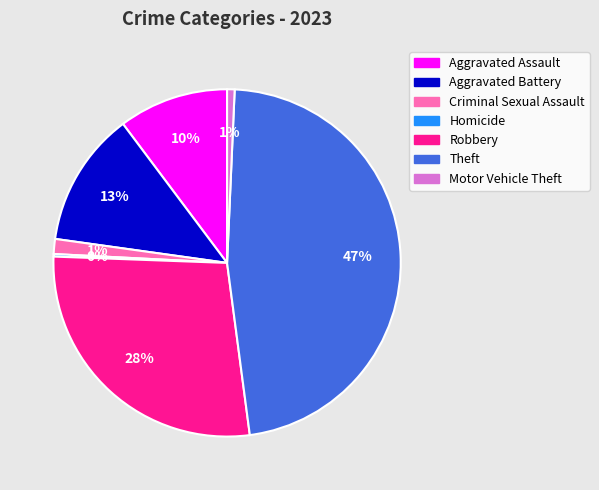

To the nearest percent, what is the combined percentage of Aggravated Battery and Theft?

60%